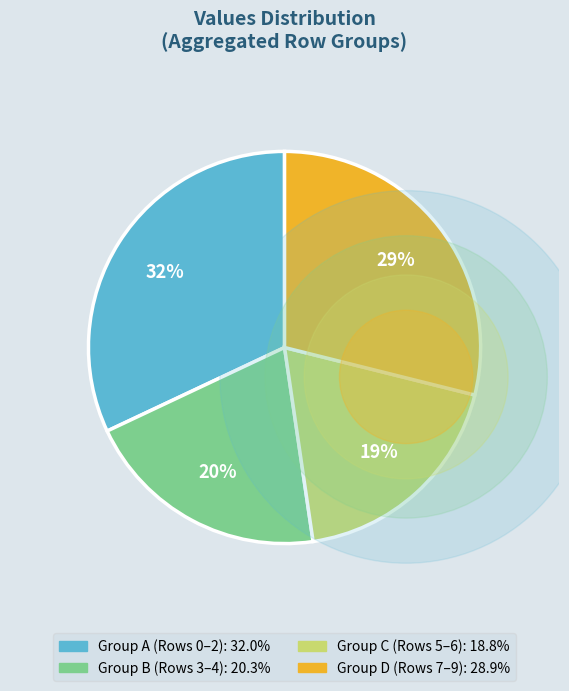

Is it true that Row 3 is 11% of the pie?

True